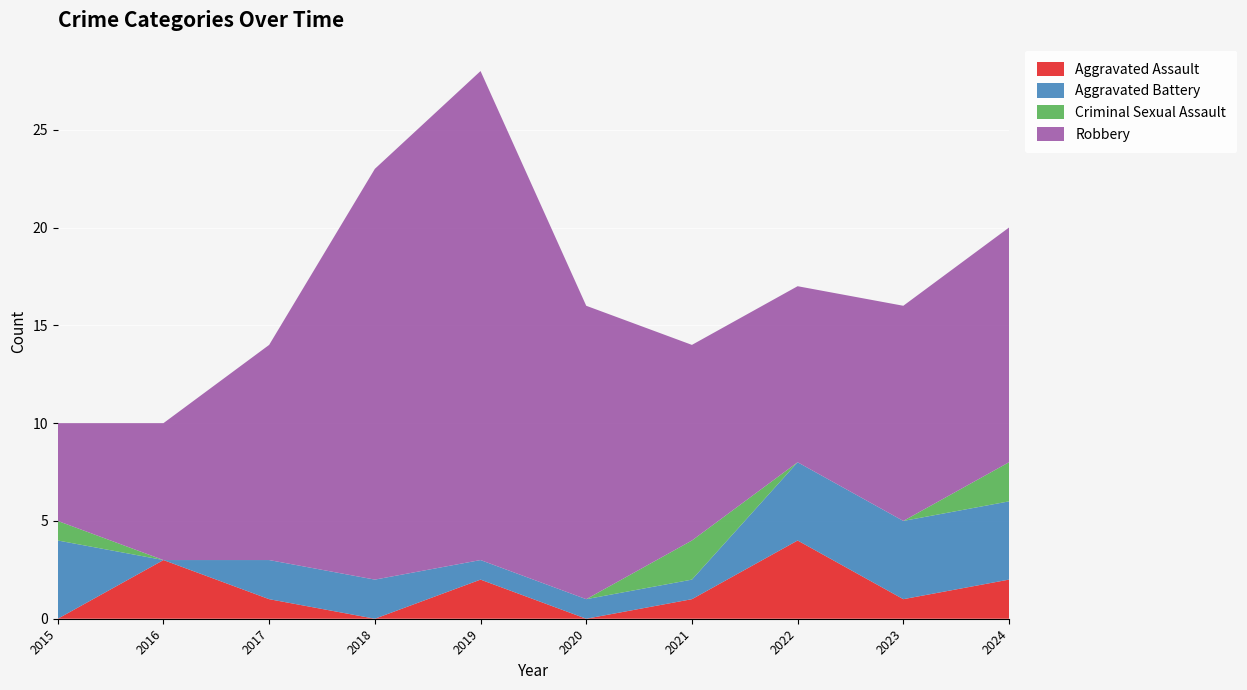

Reading left to right, what are all the values shown in this chart?

Aggravated Assault: 2015=0	2016=3	2017=1	2018=0	2019=2	2020=0	2021=1	2022=4	2023=1	2024=2
Aggravated Battery: 2015=4	2016=0	2017=2	2018=2	2019=1	2020=1	2021=1	2022=4	2023=4	2024=4
Criminal Sexual Assault: 2015=1	2016=0	2017=0	2018=0	2019=0	2020=0	2021=2	2022=0	2023=0	2024=2
Robbery: 2015=5	2016=7	2017=11	2018=21	2019=25	2020=15	2021=10	2022=9	2023=11	2024=12